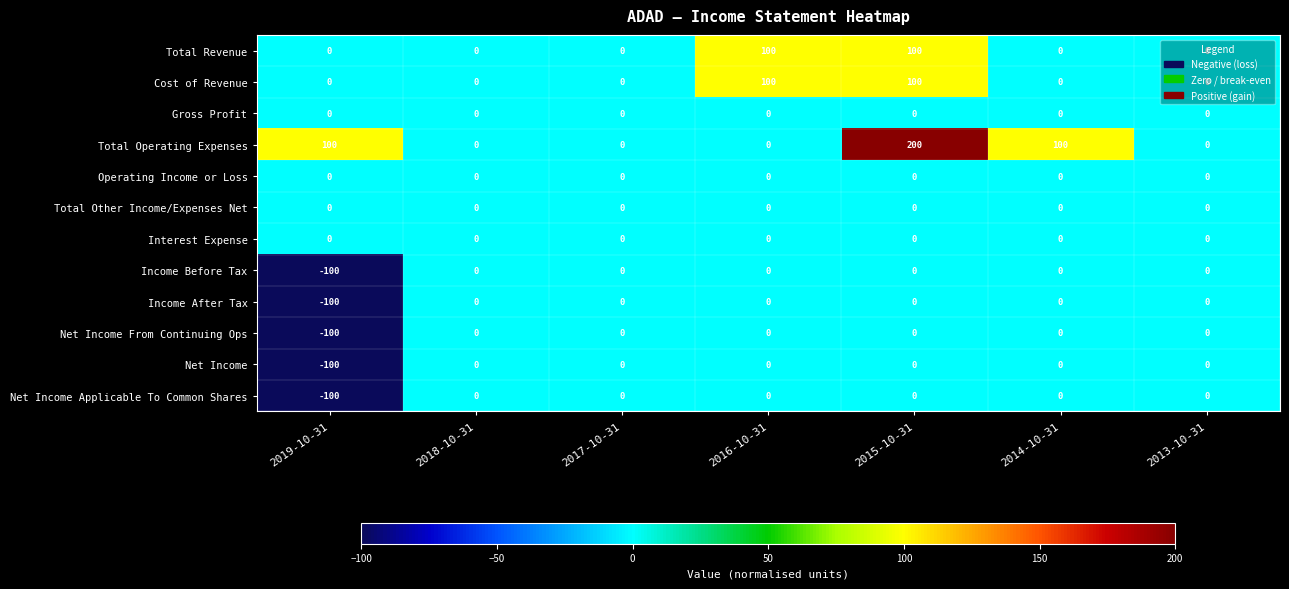

Which series has the largest total across all categories?

Total Operating Expenses